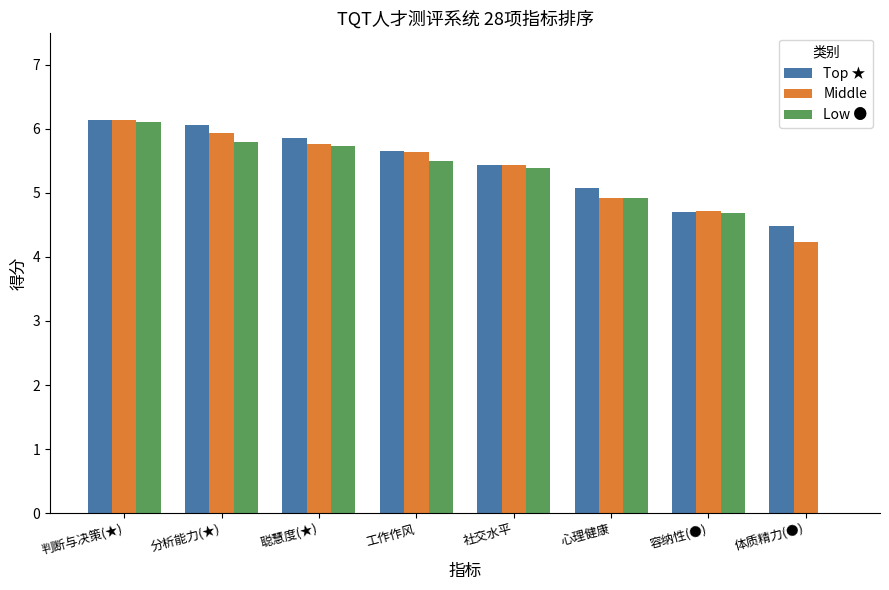

What is the maximum value for Middle?

6.1